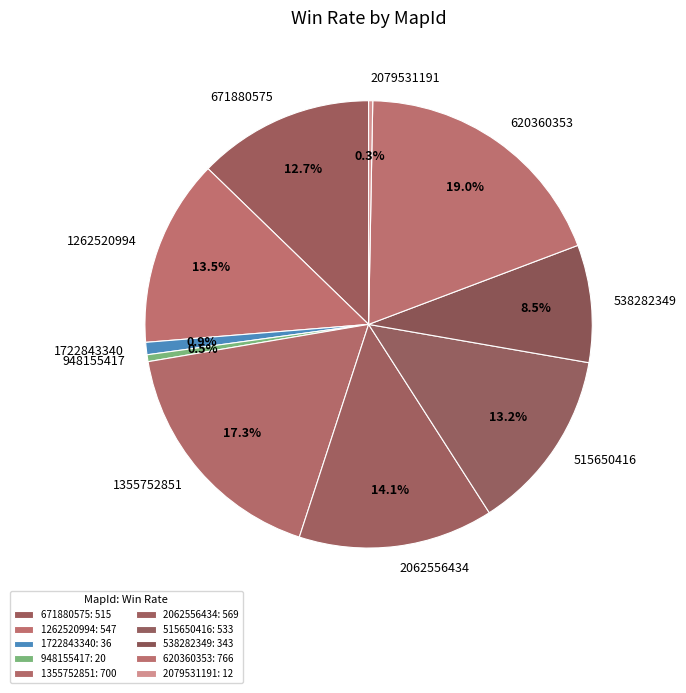

Does 515650416 account for over 50% of the chart?

No